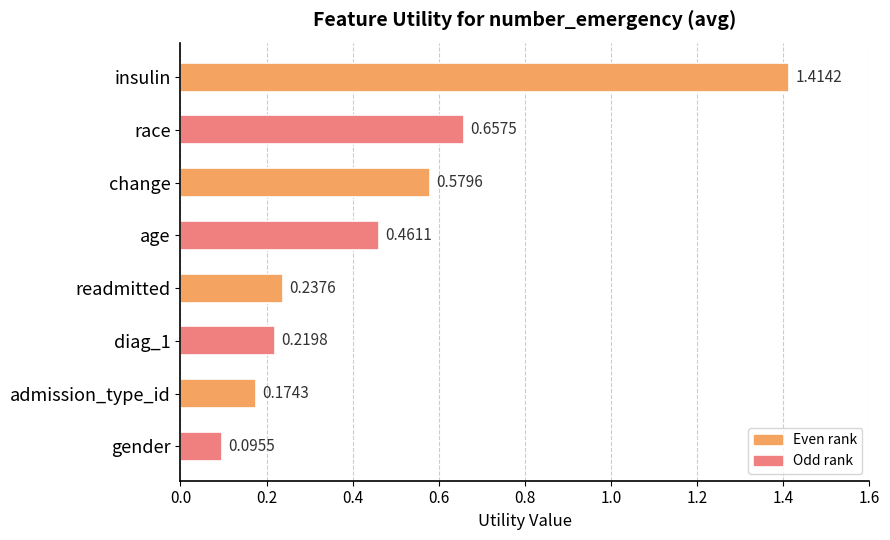

What is the label of the 1st bar from the top?

insulin